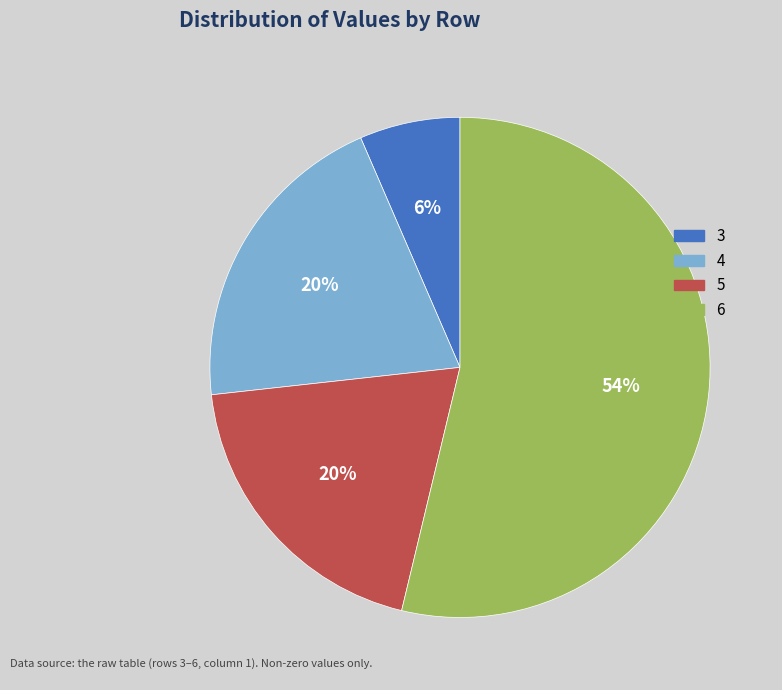

Which has a higher value, 4 or 5?

4